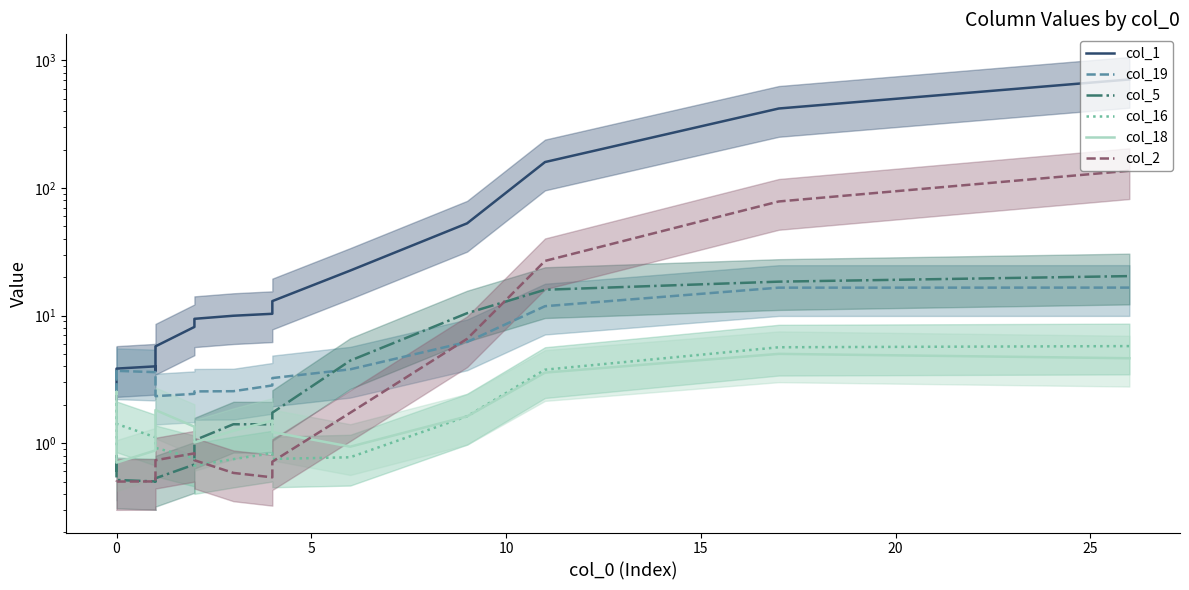

Reading right to left, list all the values displayed in this chart.

col_1: 710.0	420.2	159.8	52.9	22.5	13.0	10.3	10.0	9.4	8.2	5.7	3.8	3.7	4.0	3.8	3.6	3.5	3.4	2.9	2.2
col_19: 16.6	16.6	11.9	6.2	3.8	3.2	2.8	2.6	2.5	2.4	2.3	2.6	3.2	3.6	3.7	3.3	2.6	2.4	3.0	3.8
col_5: 20.4	18.5	15.9	10.4	4.4	1.7	1.4	1.4	1.1	0.7	0.5	0.5	0.5	0.5	0.5	0.6	0.7	0.8	0.7	0.6
col_16: 5.8	5.6	3.8	1.6	0.8	0.8	0.8	0.7	0.7	0.8	0.9	1.0	1.0	1.1	1.4	1.9	2.1	1.9	1.3	1.0
col_18: 4.6	5.0	3.6	1.6	0.9	1.2	1.5	1.2	1.0	1.3	1.8	1.8	1.3	0.9	0.7	0.9	1.4	2.1	2.5	2.5
col_2: 136.7	78.5	26.8	6.6	1.7	0.7	0.5	0.6	0.7	0.8	0.7	0.6	0.5	0.5	0.5	0.5	0.5	0.5	0.5	0.5